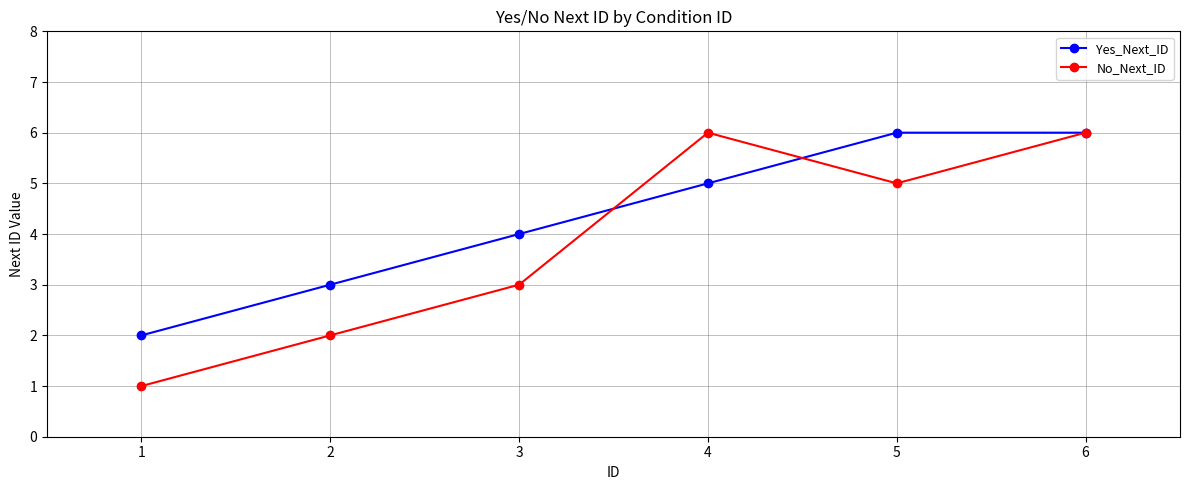

What are all the series names shown in the legend?

Yes_Next_ID, No_Next_ID